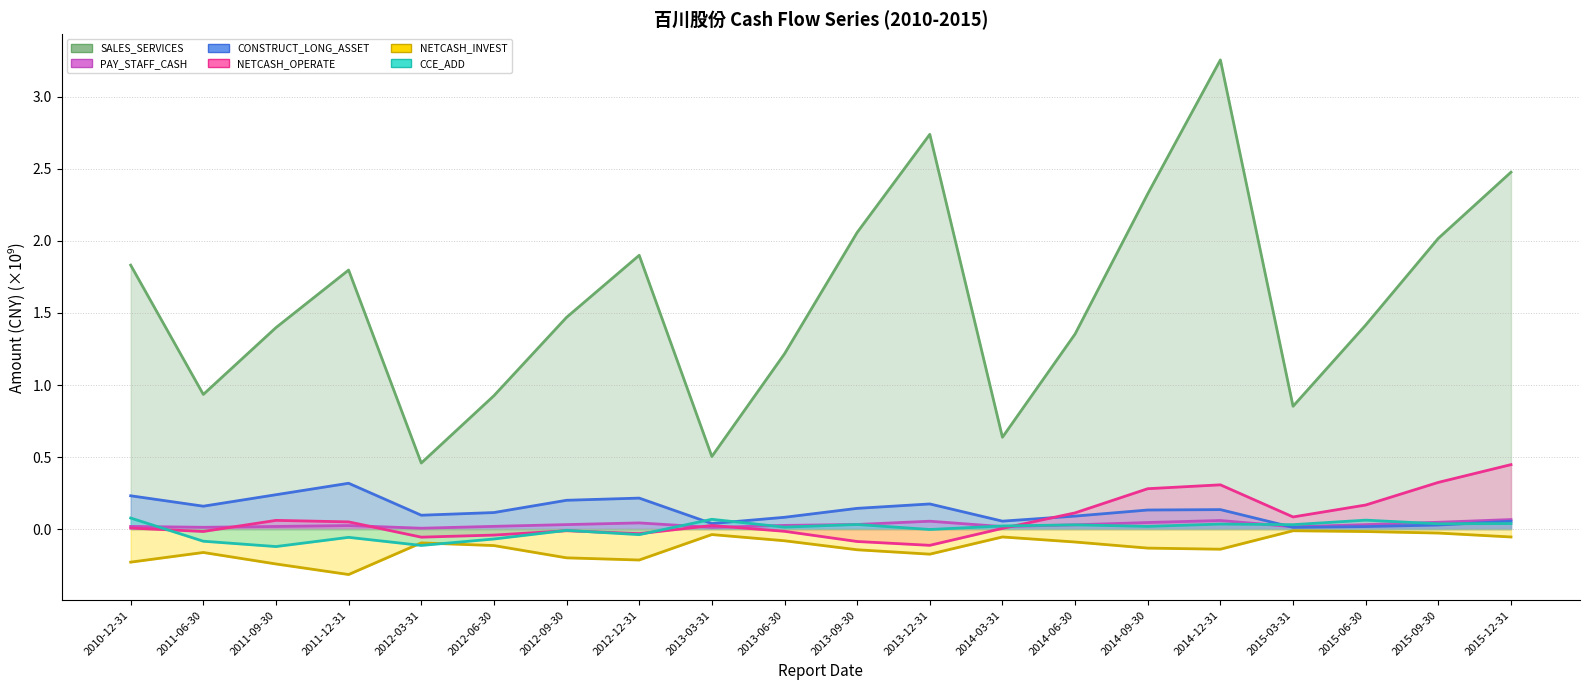

Which series has the widest spread of values?

SALES_SERVICES